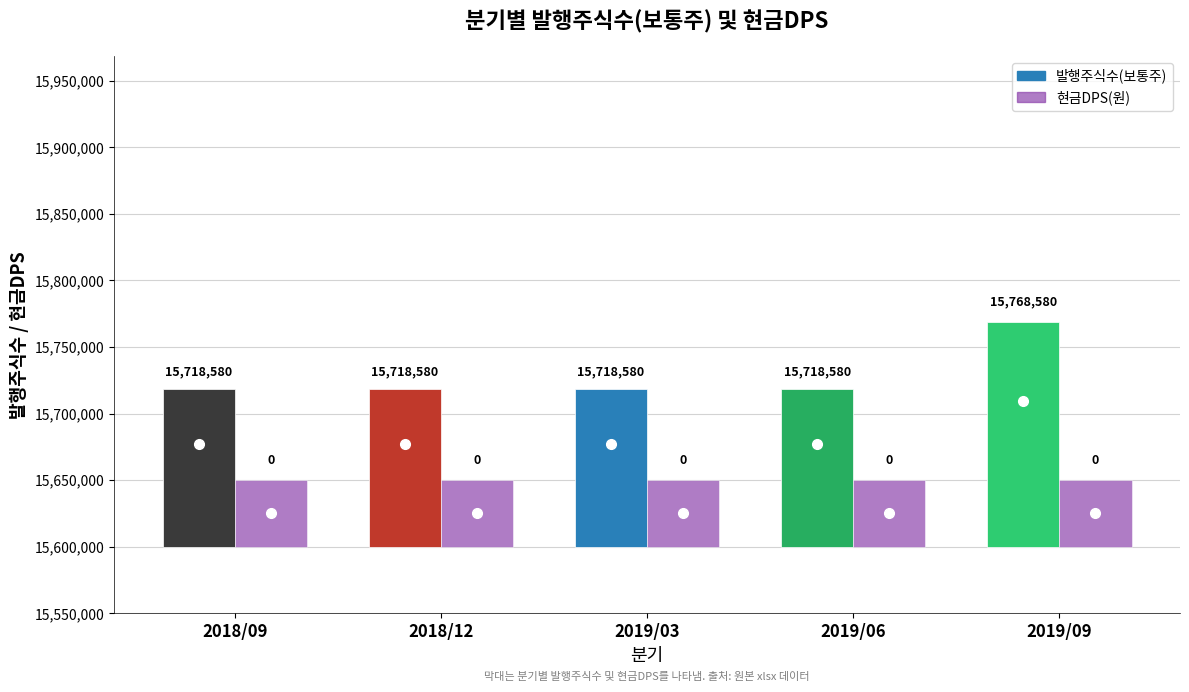

True or false: 발행주식수(보통주) has a value of 8073648 at 2018/09.

False